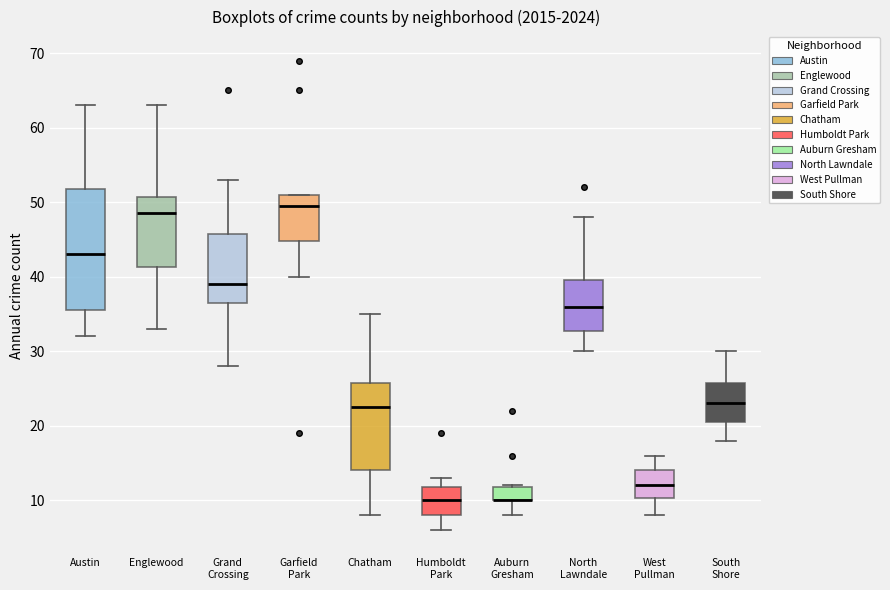

Reading left to right, transcribe this box plot: for each box, give where its median line is, the range the box spans, and where its two whiskers end, as read against the y-axis. The values are not printed on the chart, so give them approximately, as read against the axis.

Austin: median 43, box 36 to 52, whiskers 32 to 63
Englewood: median 49, box 41 to 51, whiskers 33 to 63
Grand Crossing: median 39, box 37 to 46, whiskers 28 to 53
Garfield Park: median 50, box 45 to 51, whiskers 40 to 51
Chatham: median 23, box 14 to 26, whiskers 8 to 35
Humboldt Park: median 10, box 8 to 12, whiskers 6 to 13
Auburn Gresham: median 10 (drawn on the box's lower edge), box 10 to 12, whiskers 8 to 12
North Lawndale: median 36, box 33 to 40, whiskers 30 to 48
West Pullman: median 12, box 10 to 14, whiskers 8 to 16
South Shore: median 23, box 21 to 26, whiskers 18 to 30